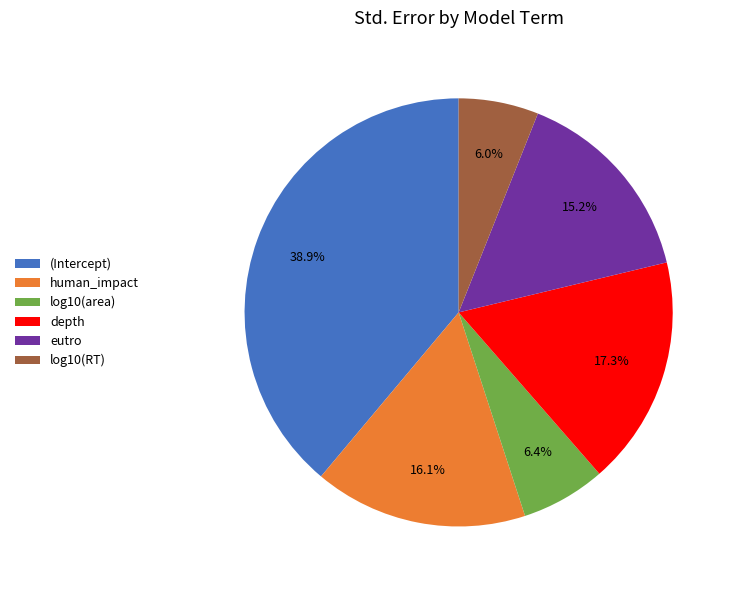

To the nearest percent, what is the difference between the largest and smallest slice percentages?

33%